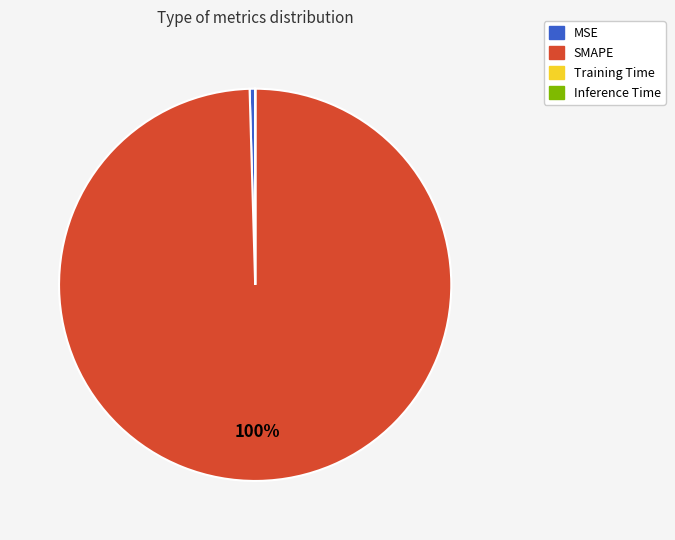

The MSE slice represents 0% of the pie. True or false?

True